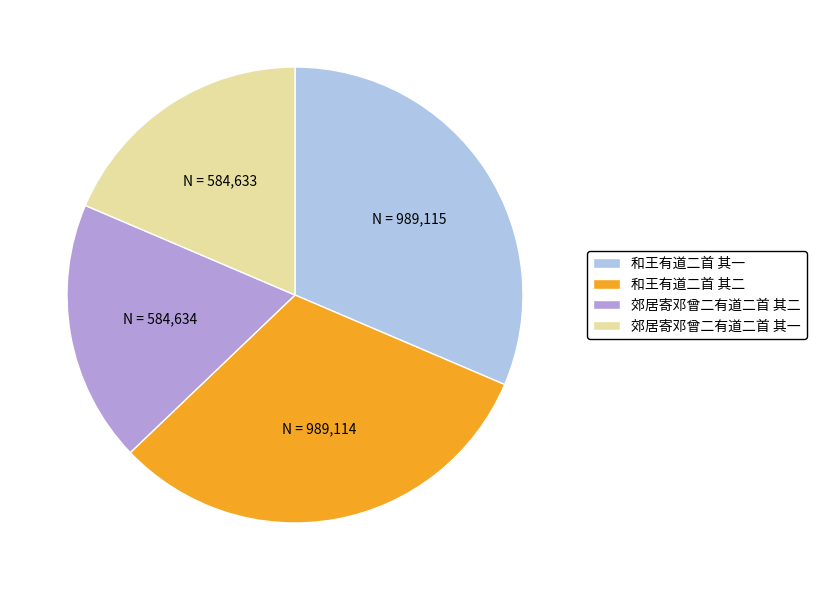

What is the ratio of the value at 郊居寄邓曾二有道二首 其一 to the value at 和王有道二首 其二?

0.6